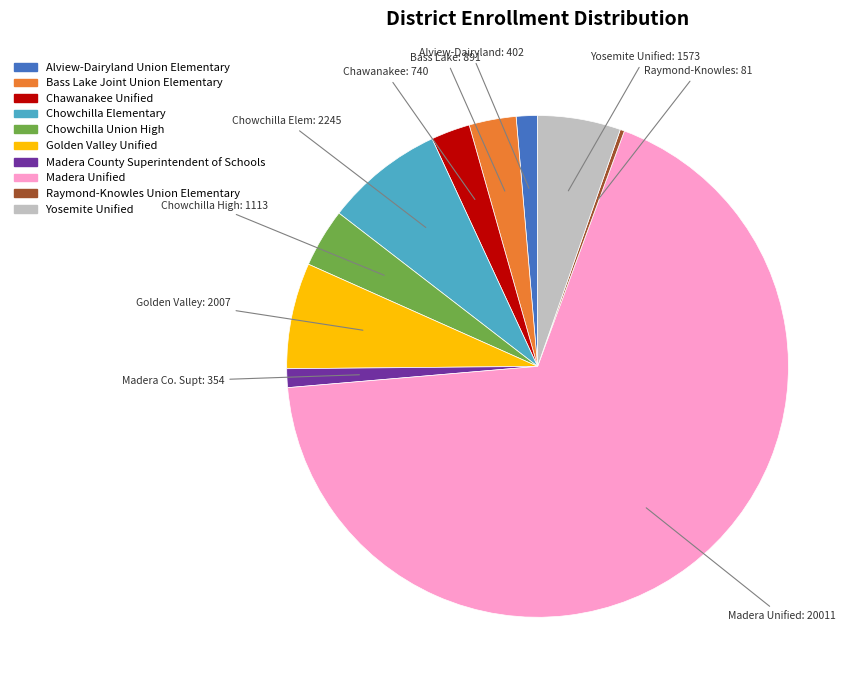

Is there a majority slice in this chart?

Yes